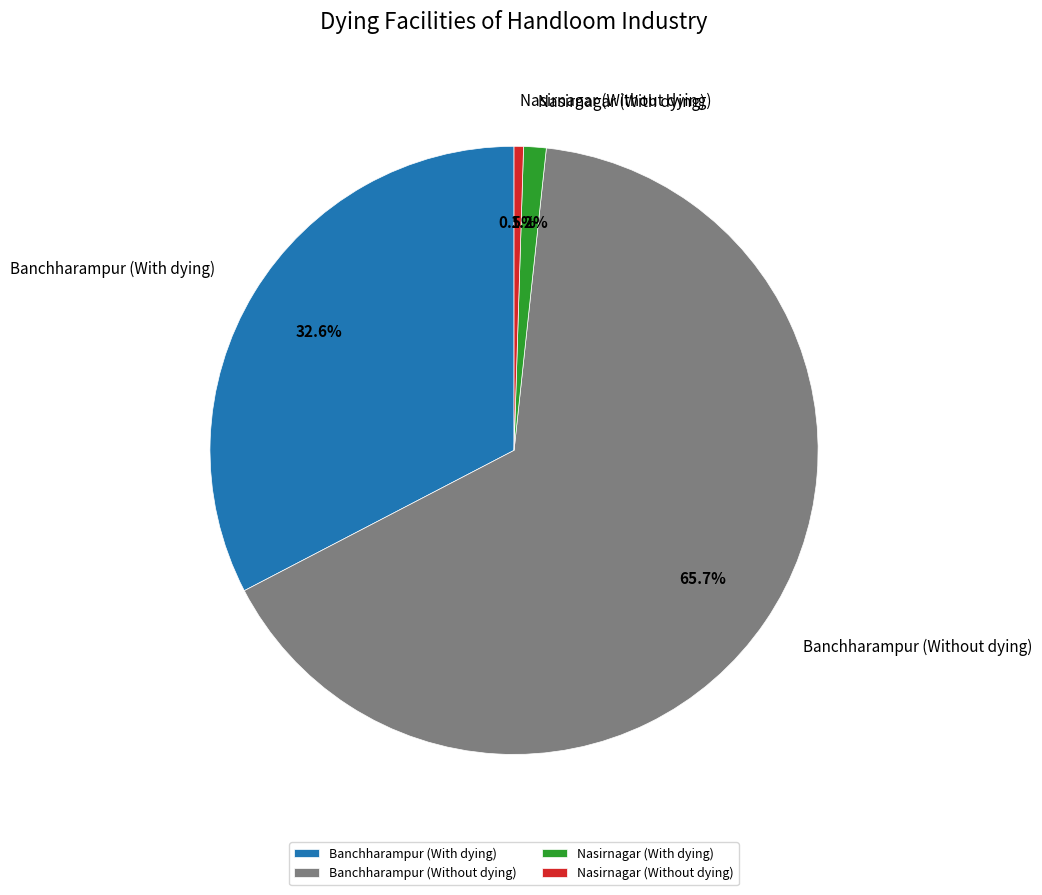

True or false: Banchharampur (With dying) accounts for 18% of the total.

False